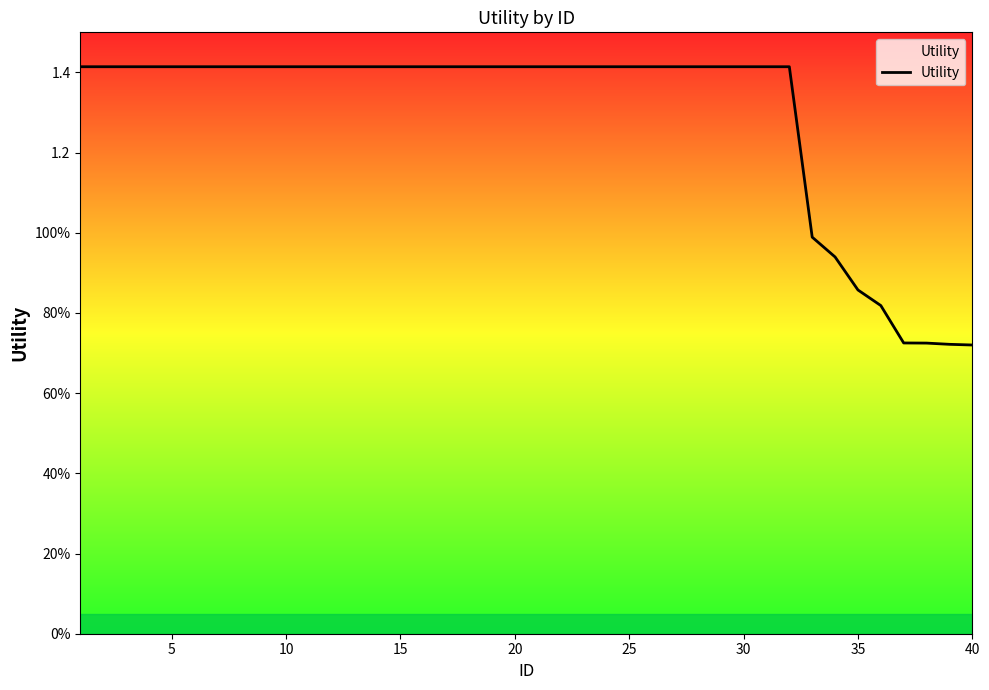

True or false: there are more than 0 points higher than both neighbors.

False